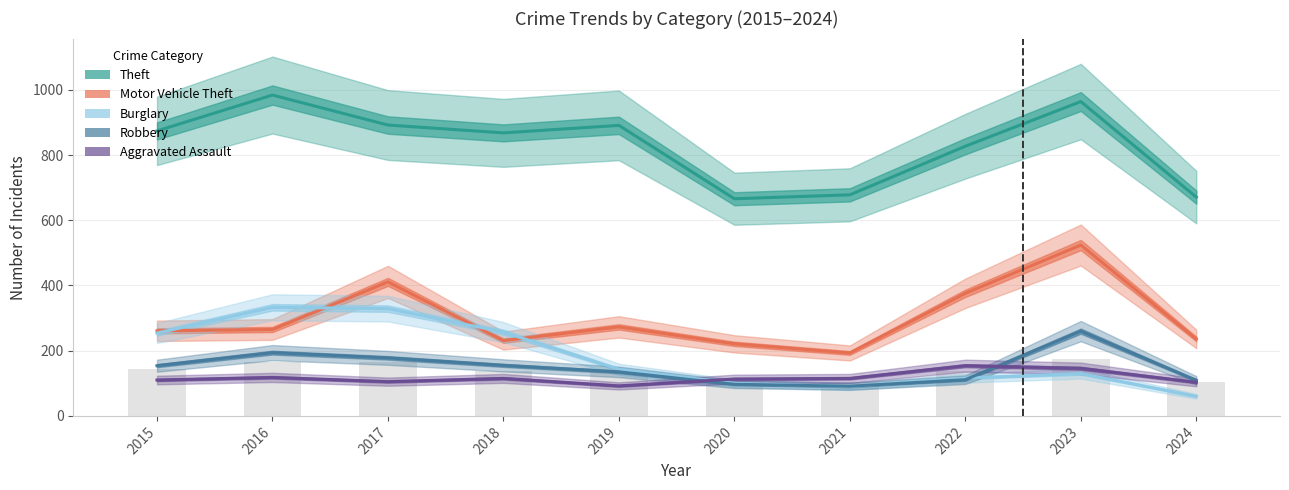

The Robbery series shows 203 at 2015. True or false?

False